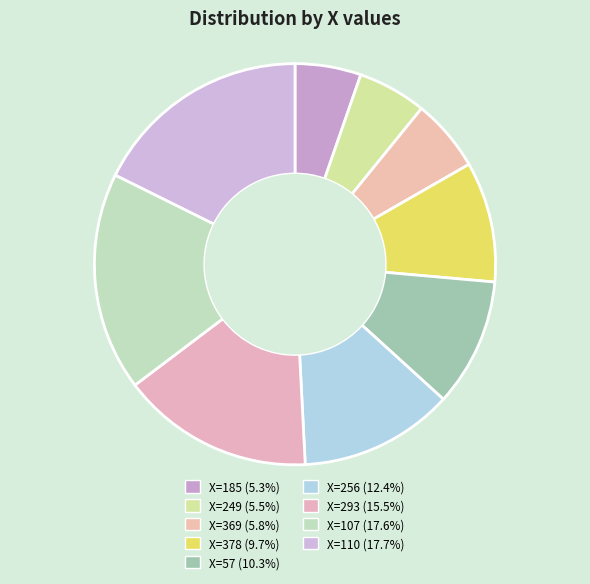

Count the number of slices in the pie.

9